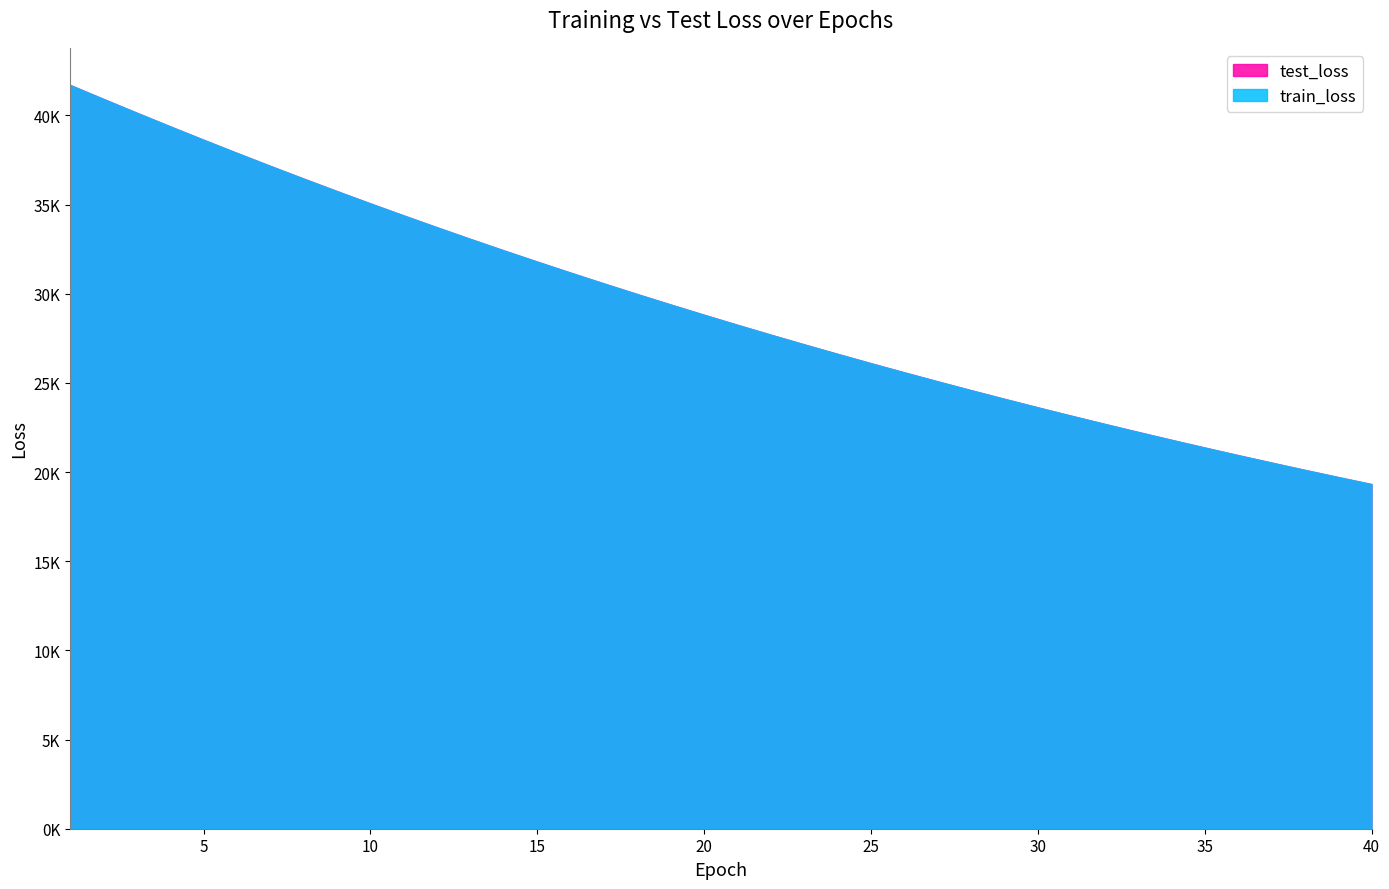

What are all the series names shown in the legend?

test_loss, train_loss